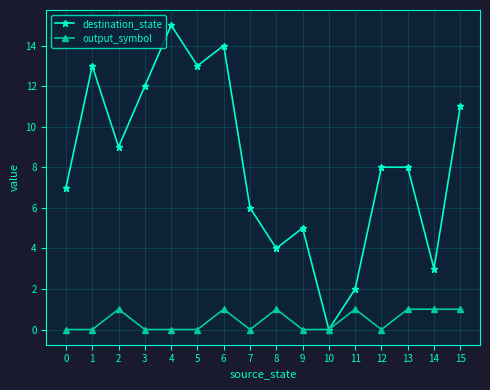

Count the number of data series in this chart.

2